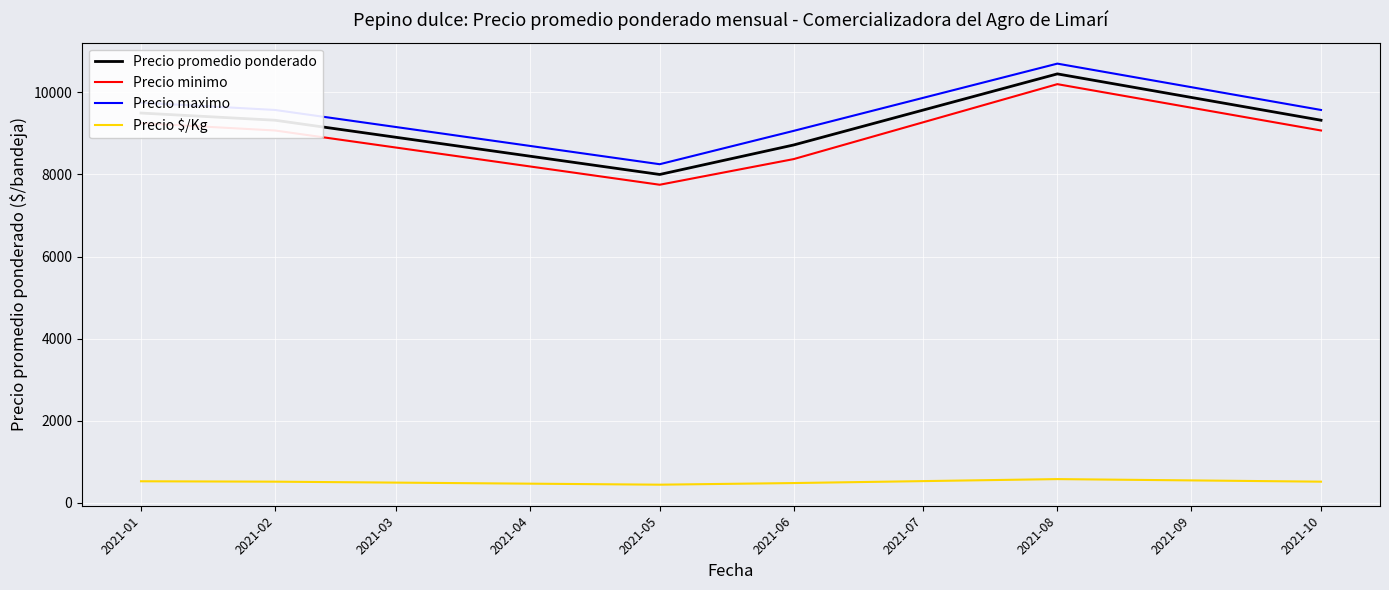

Where does the Precio minimo series first go above 9071?

2021-01